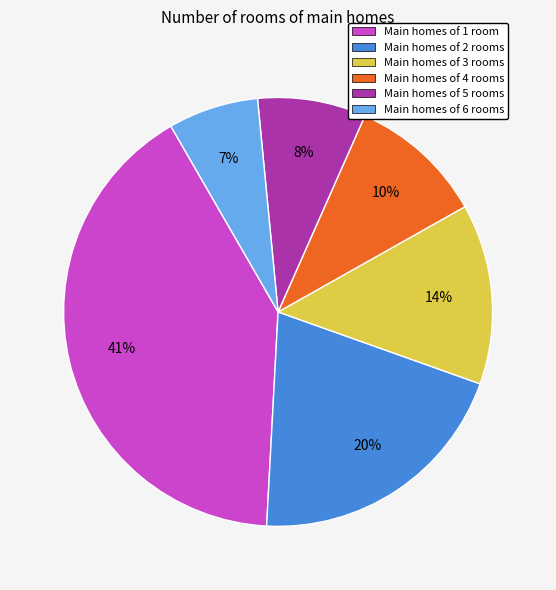

To the nearest percent, what is the average slice percentage?

17%